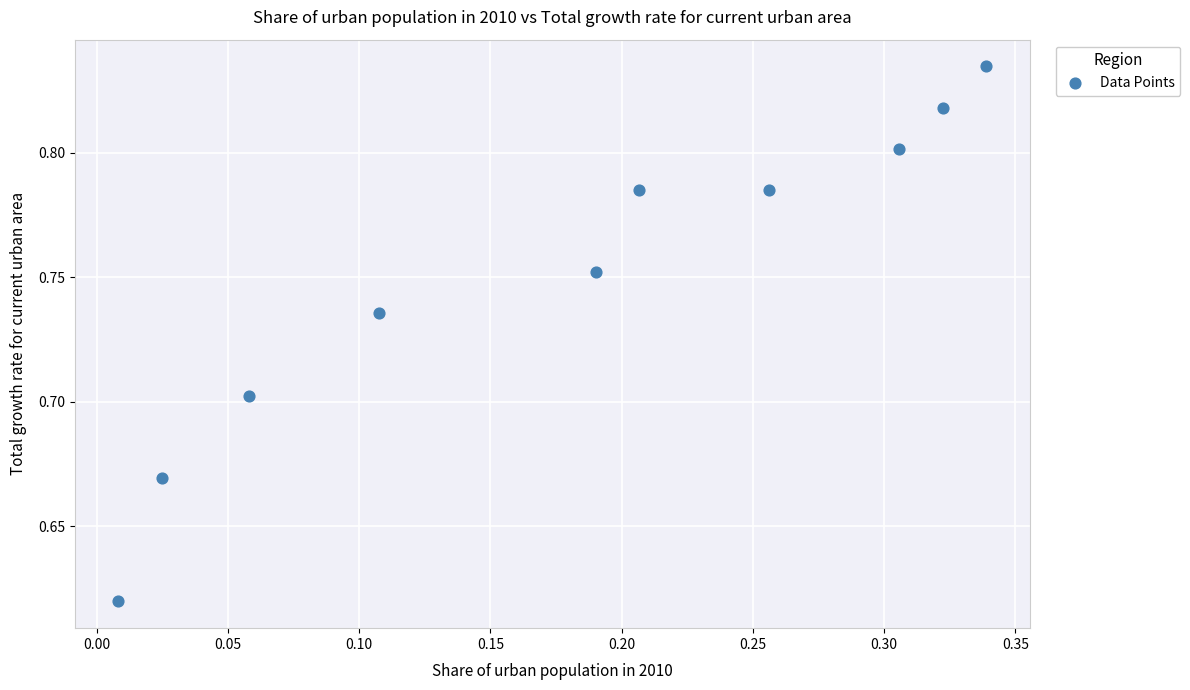

What is the range of X values (max minus min)?

0.3